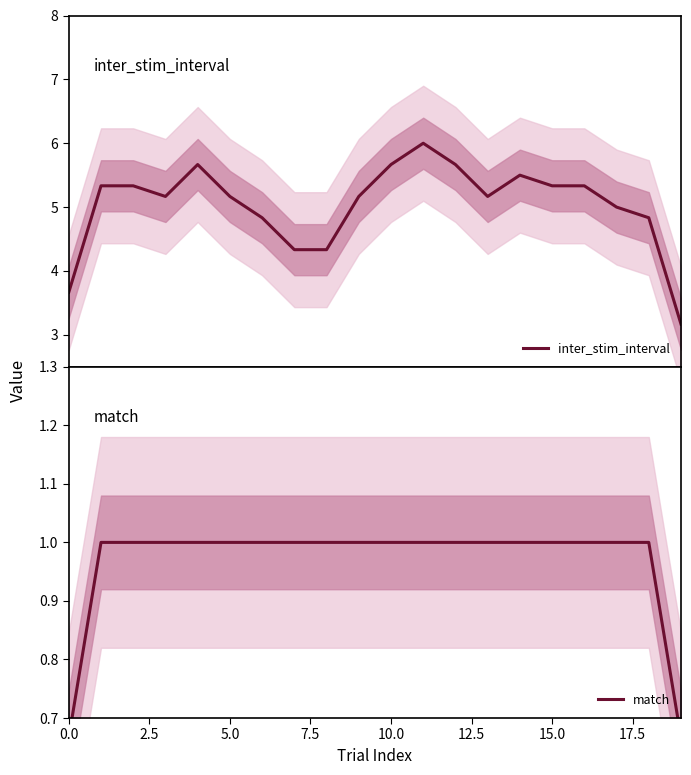

What is the minimum value for inter_stim_interval?

3.2